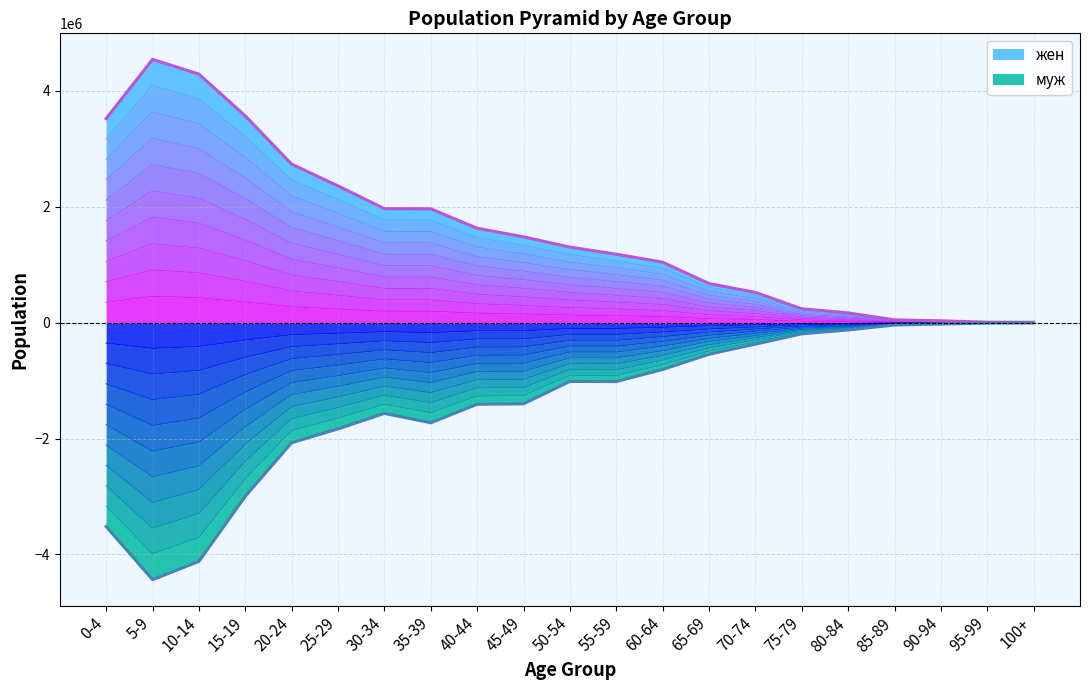

What is the minimum value shown in the chart?

-4434444.0